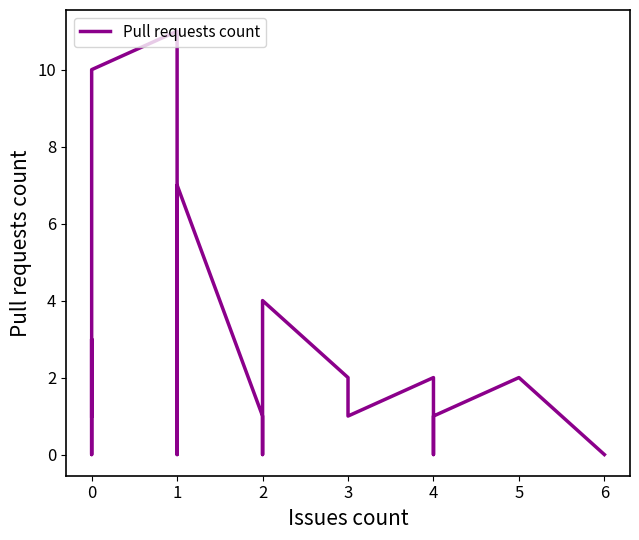

What is the sum of all values?

47